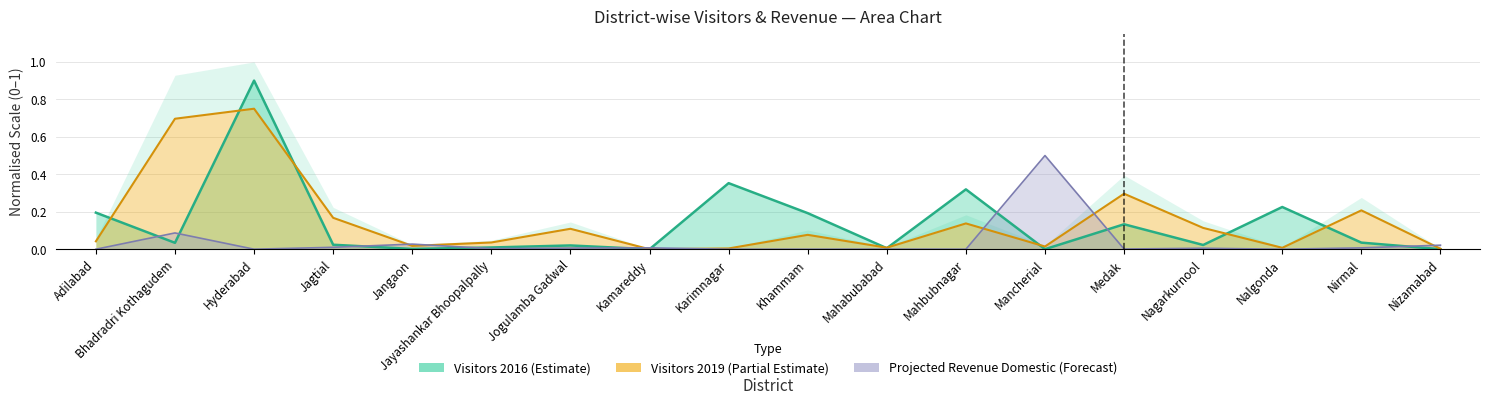

At how many categories does at least one series exceed 0?

18